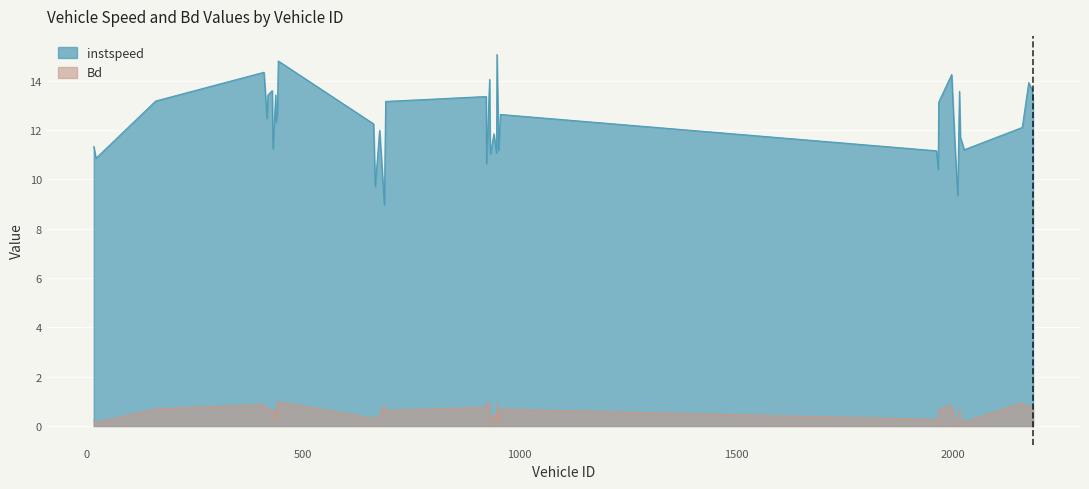

What is the maximum value shown in the chart?

15.1